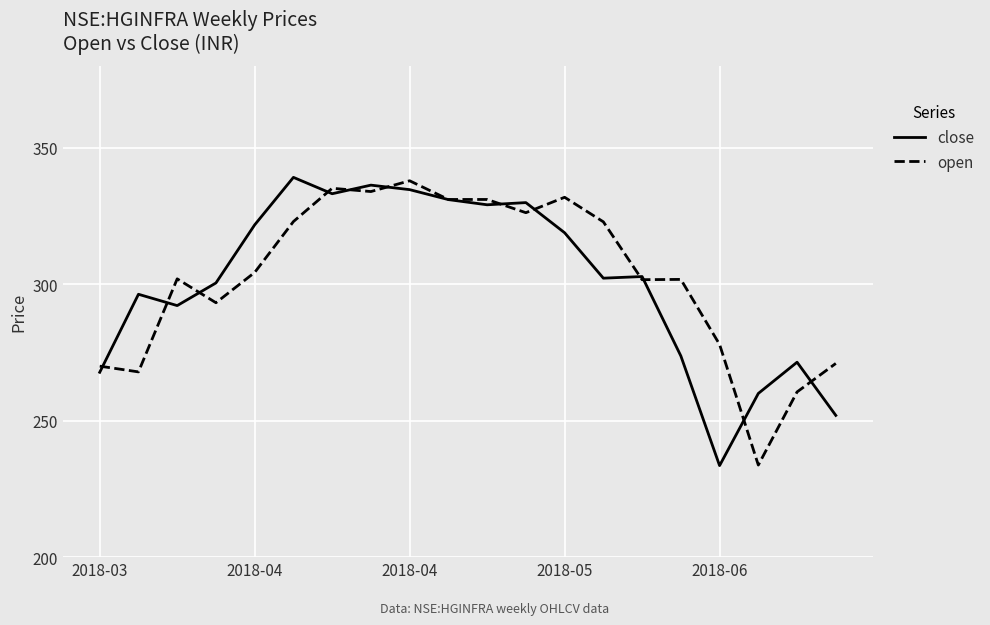

True or false: close has more than 0 points higher than both neighbors.

True